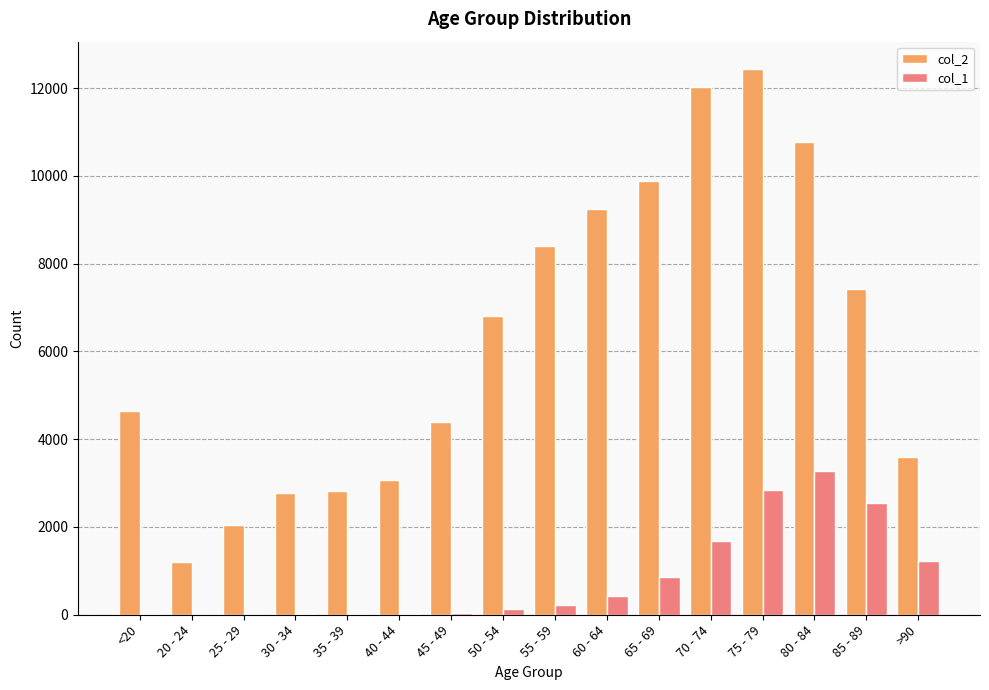

How many groups of bars are there?

16